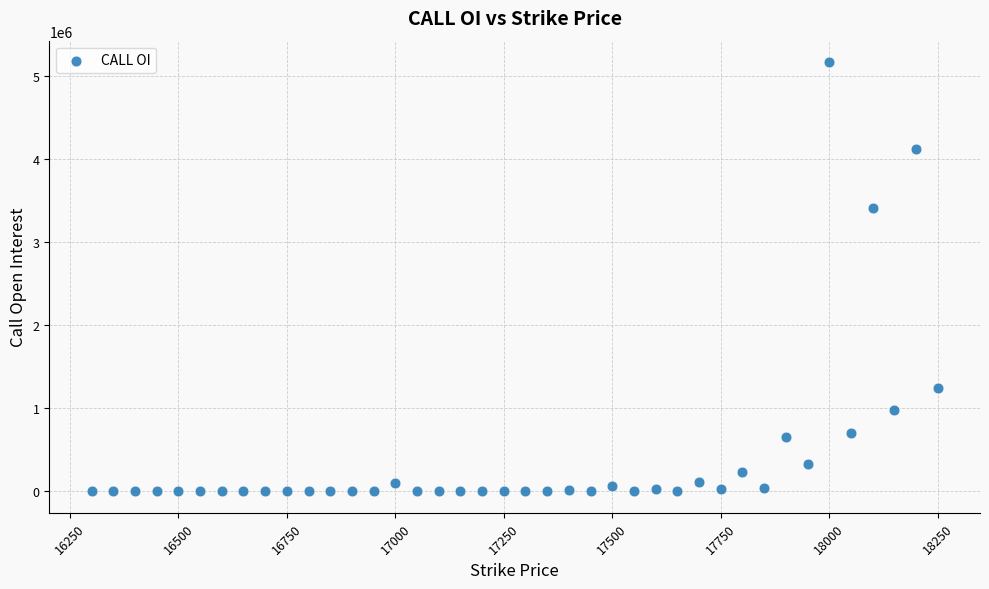

What Y value in the scatter plot is closest to 2584500?

3416450